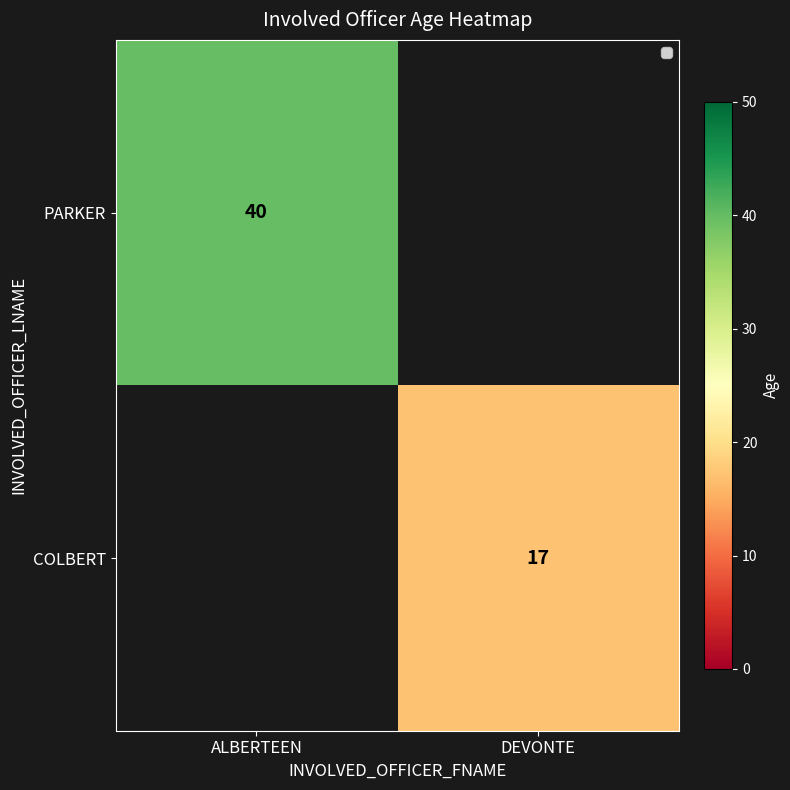

Is it true that PARKER equals 11 at ALBERTEEN?

False